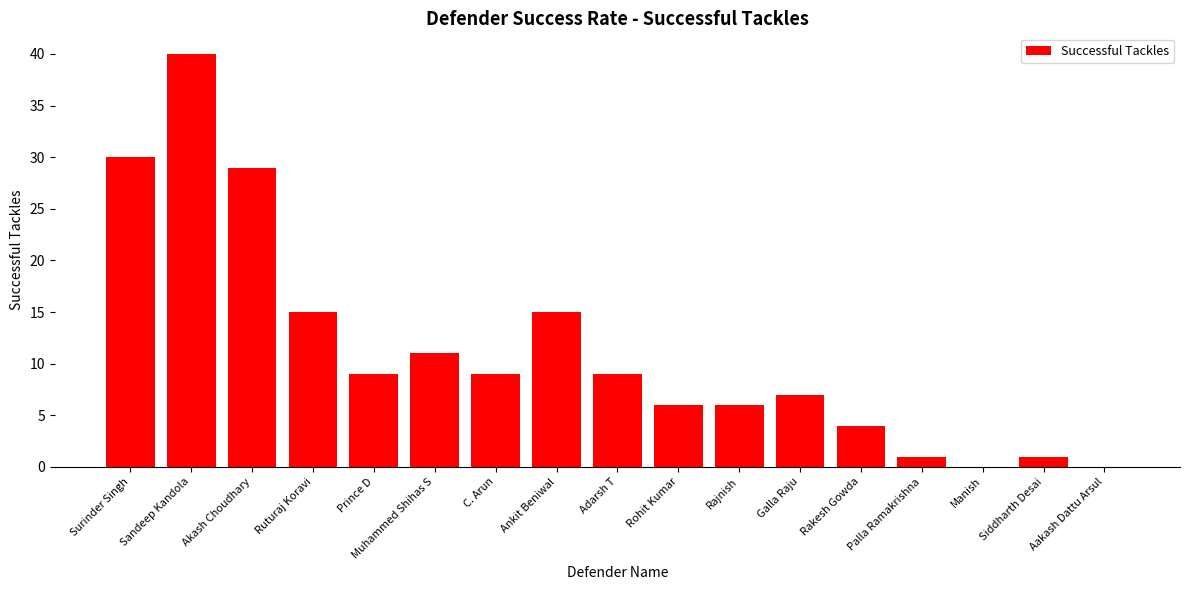

Where does the data first go above 9?

Surinder Singh